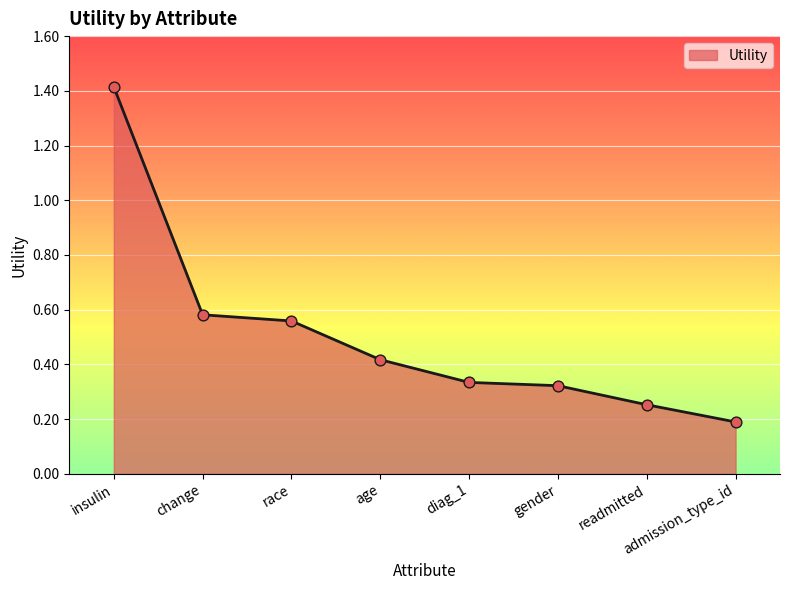

What is the change in value from race to age?

-0.1